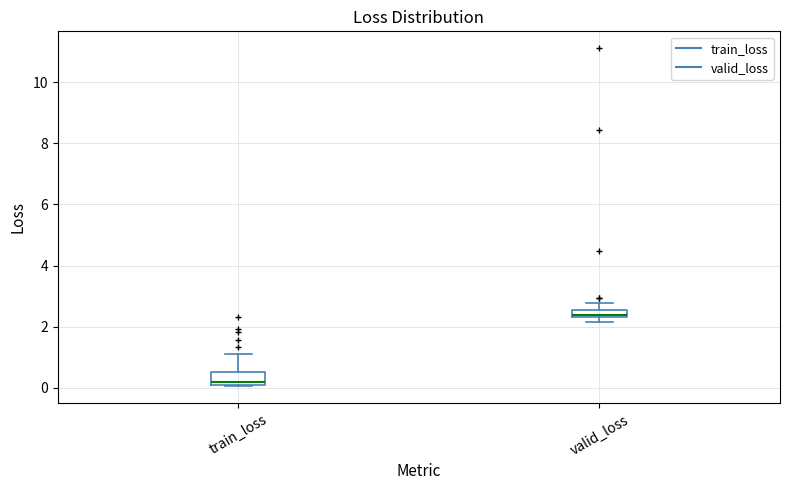

Which box's median line is the lowest?

train_loss